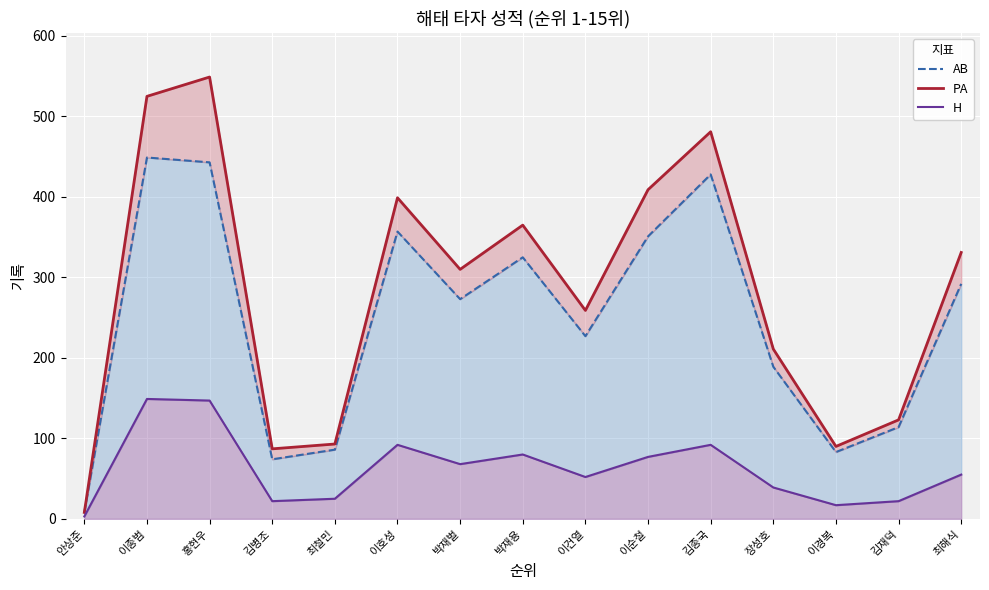

What position from the right is 박재벌?

9